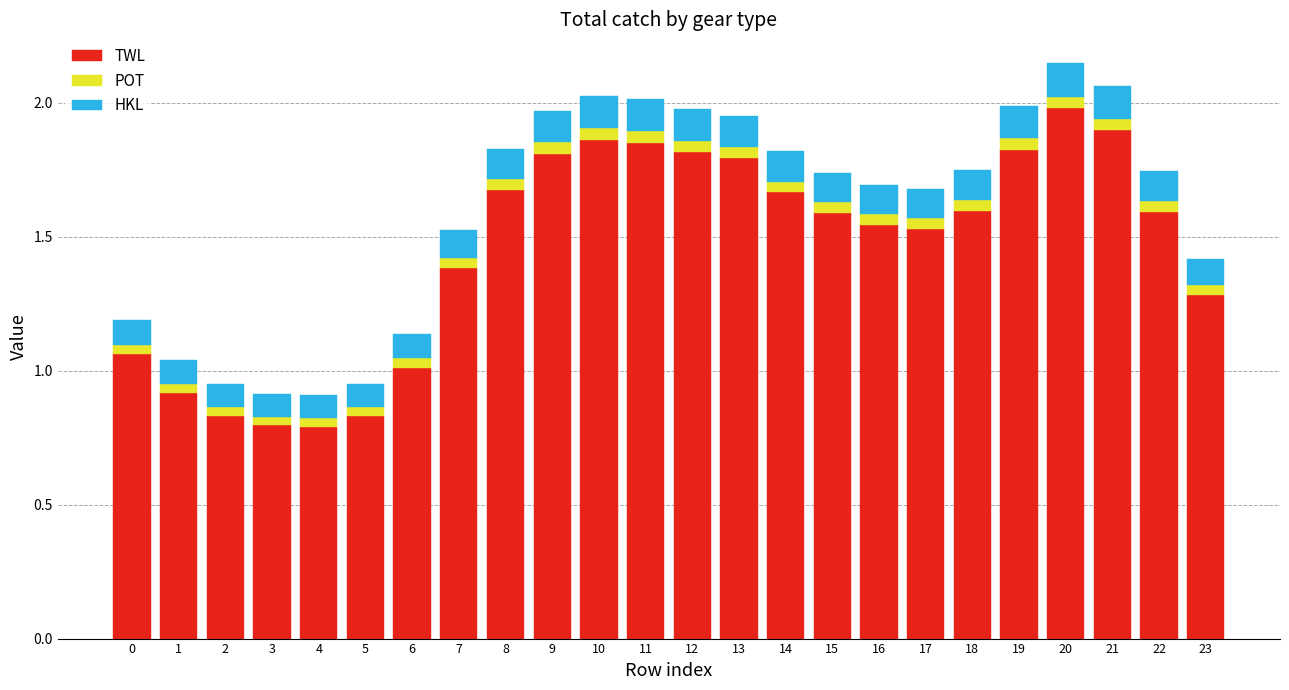

The value of TWL at 12 is 1.8. True or false?

True